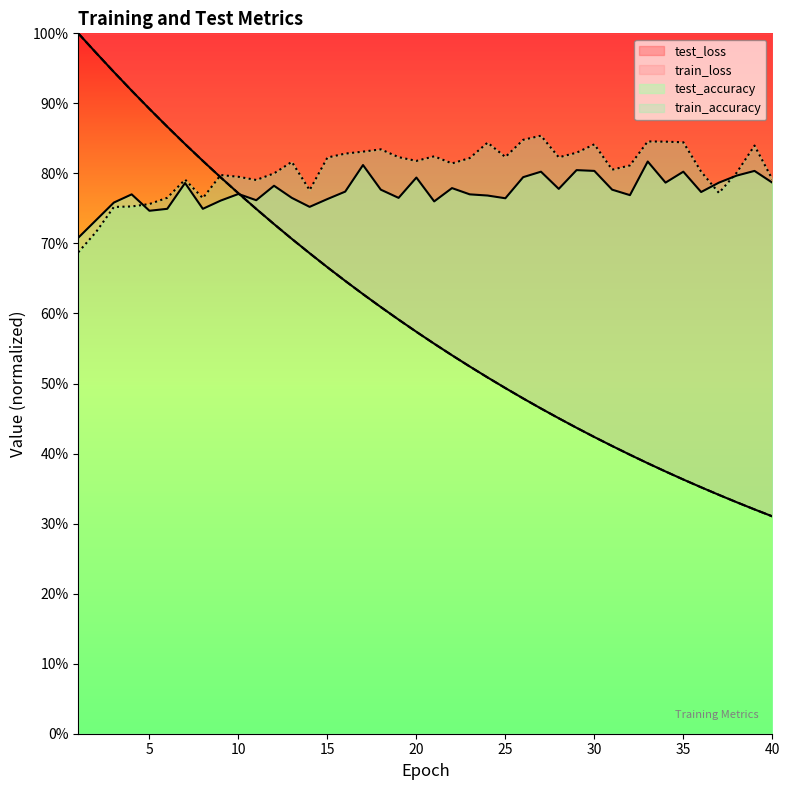

Between which two adjacent categories do train_loss and train_accuracy first intersect?

8 and 9